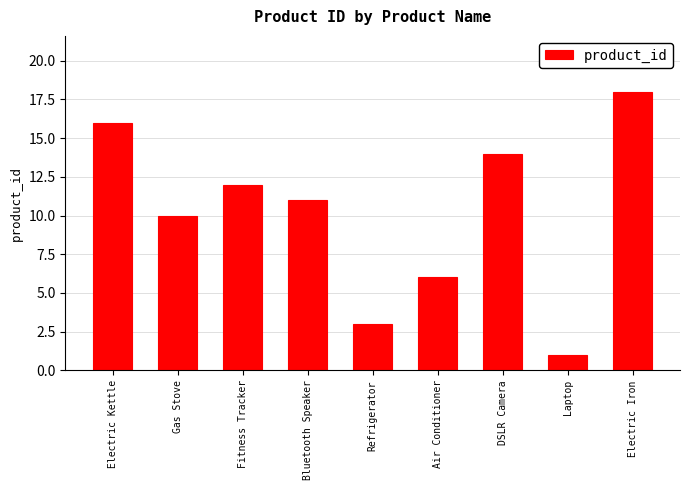

Does the chart contain any negative values?

No